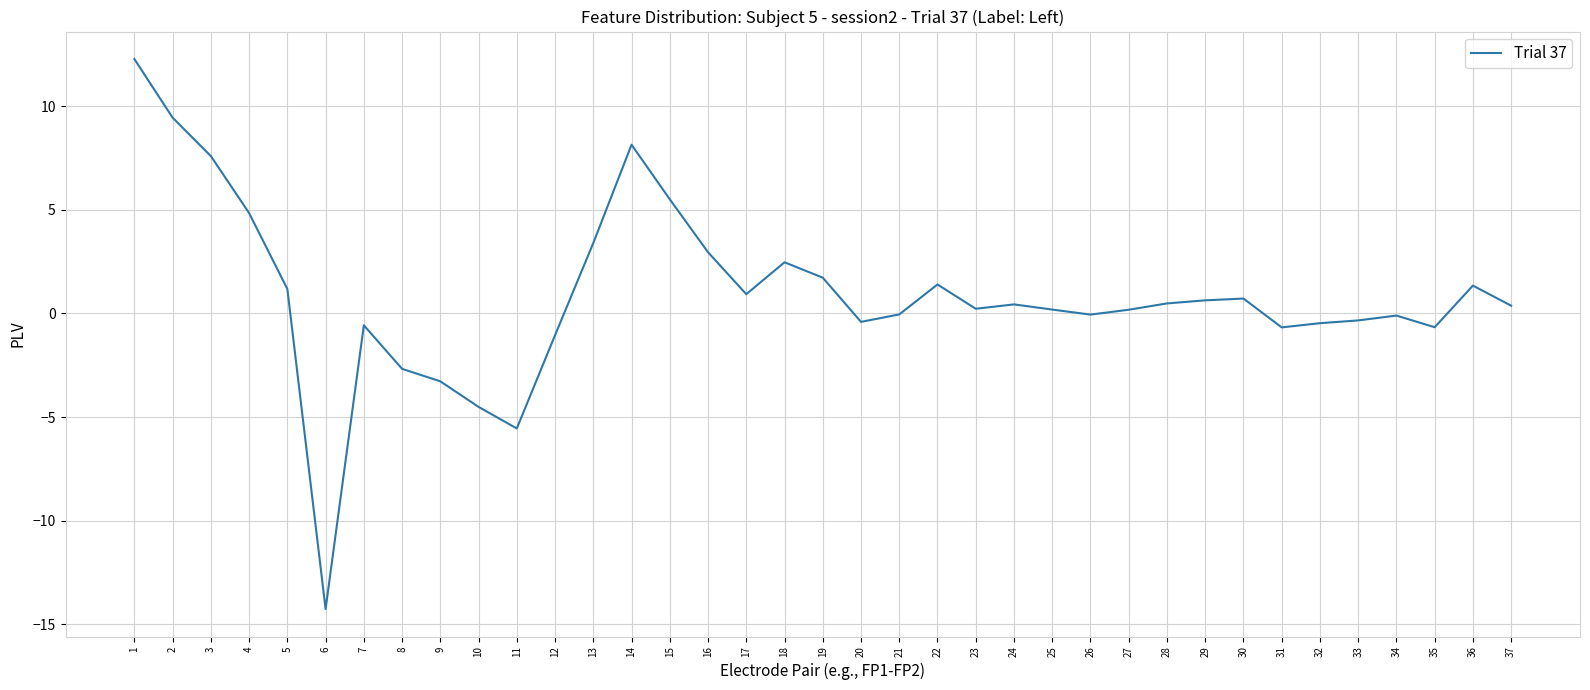

Does the chart display data point markers on the line(s)?

No